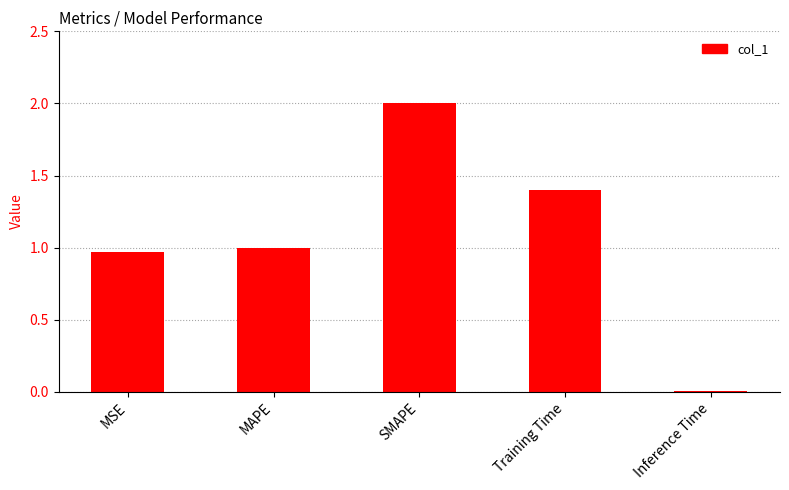

What is the sum of the values at Training Time and MSE?

2.4